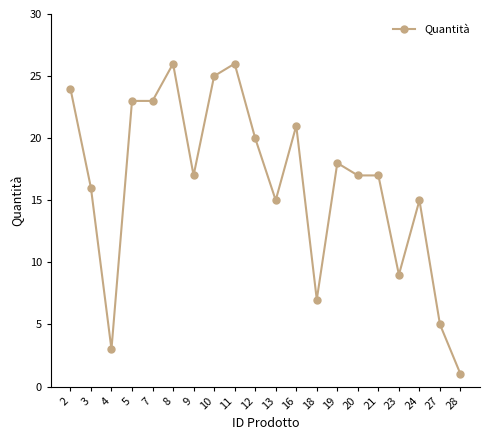

Reading right to left, list all the values displayed in this chart.

1	5	15	9	17	17	18	7	21	15	20	26	25	17	26	23	23	3	16	24